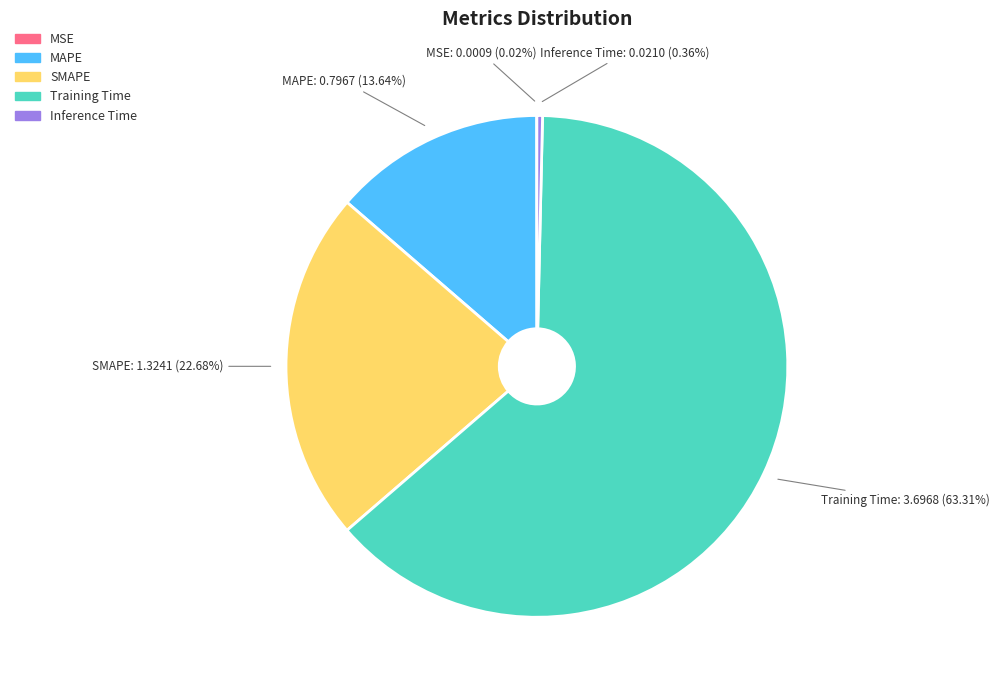

Which slice is the largest?

Training Time